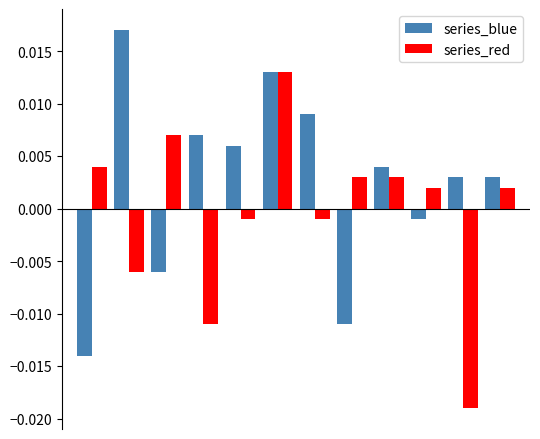

Which series has the largest range (max minus min)?

series_red